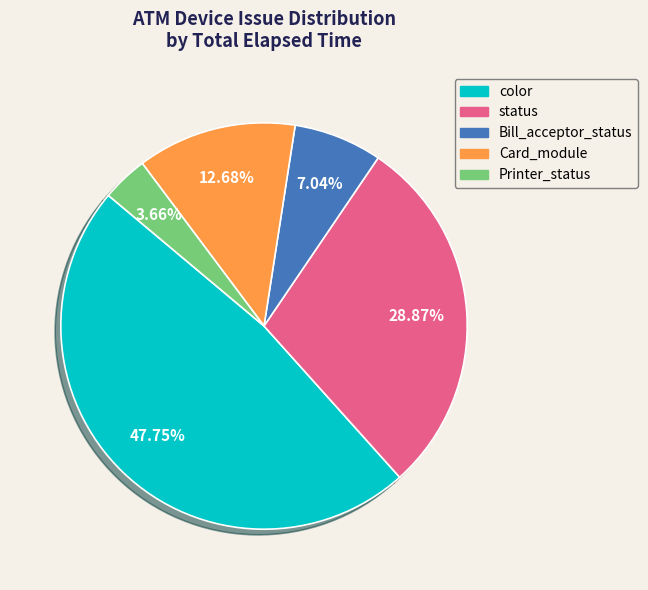

To the nearest percent, what is the combined percentage of color and Bill_acceptor_status?

55%